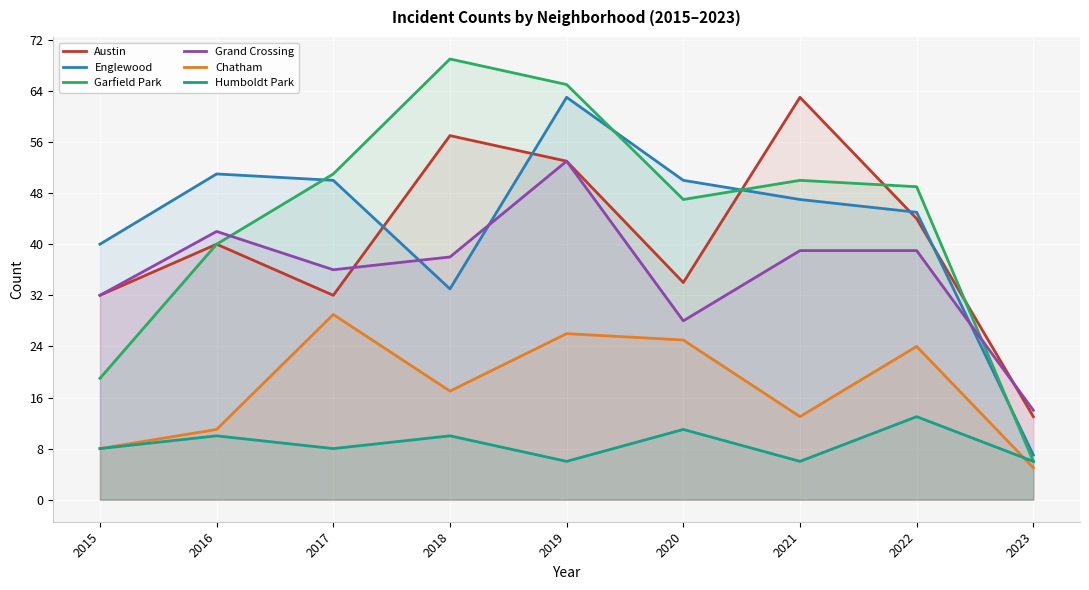

What value does the Humboldt Park series have at 2021?

6